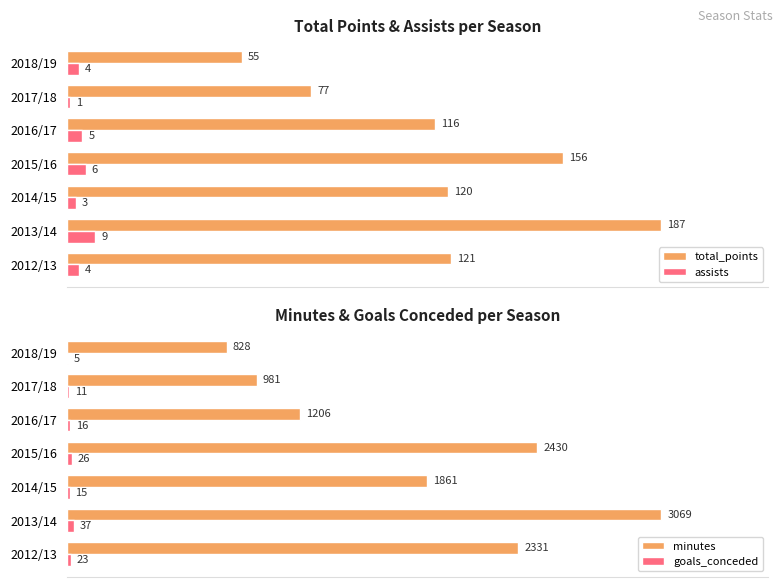

How many bars are there in each group?

4